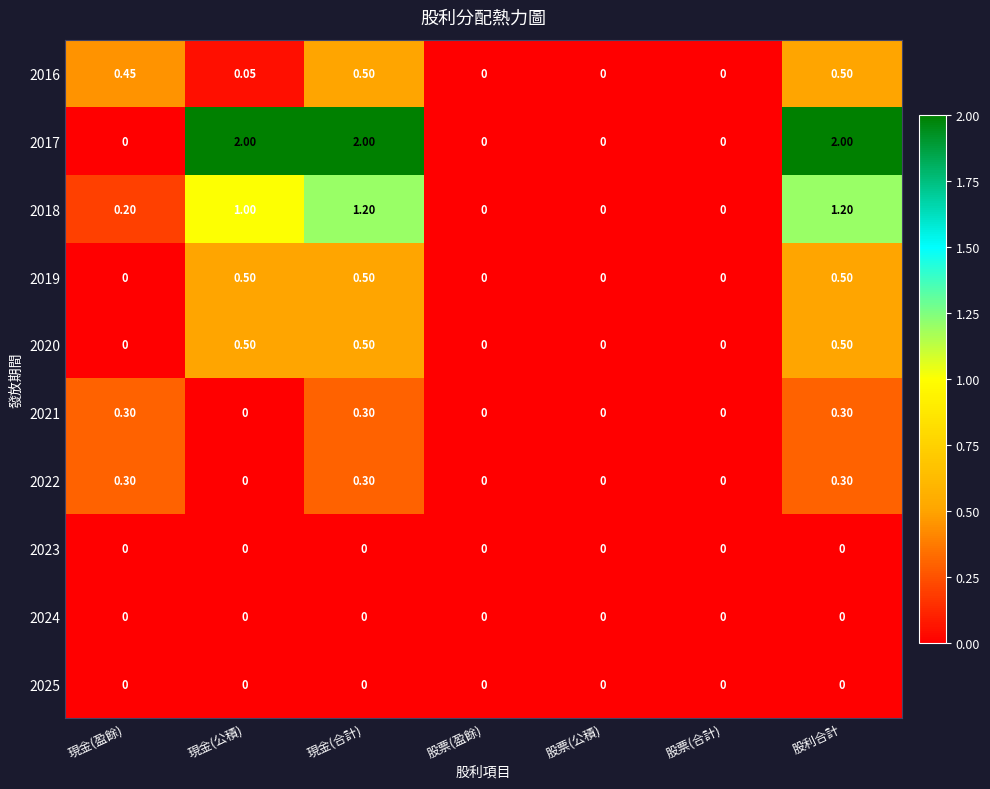

Is the value of 2022 at 股利合計 greater than the value of 2023 at 現金(公積)?

Yes